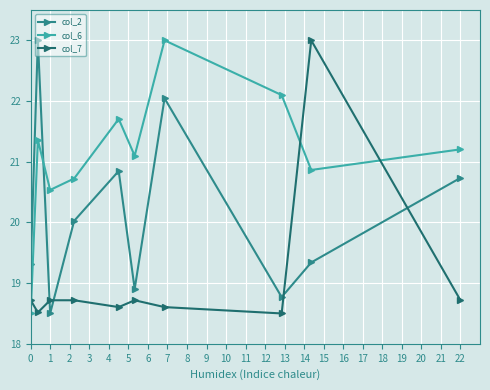

Rank the series by their average value, from highest to lowest.

col_6, col_2, col_7